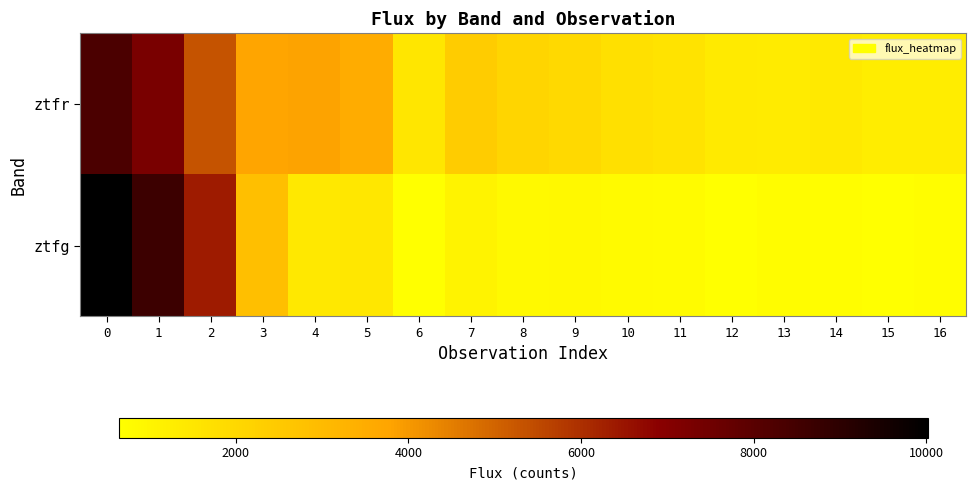

At 5, list the series in order from largest to smallest.

ztfr, ztfg